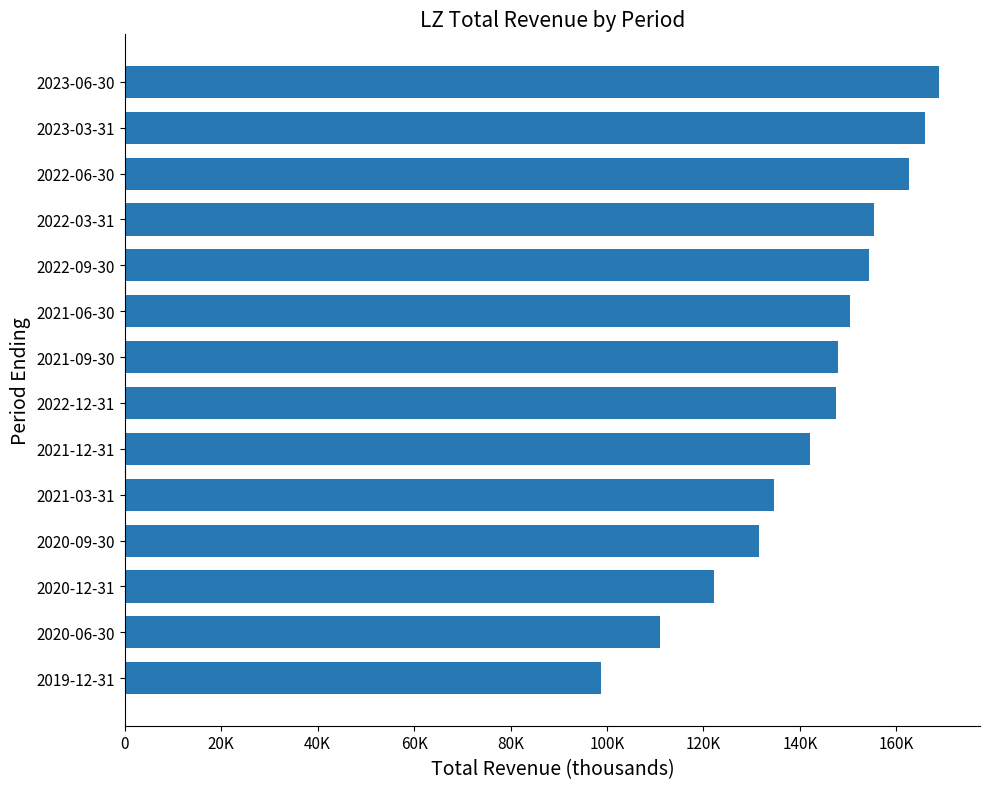

Does the chart contain any negative values?

No